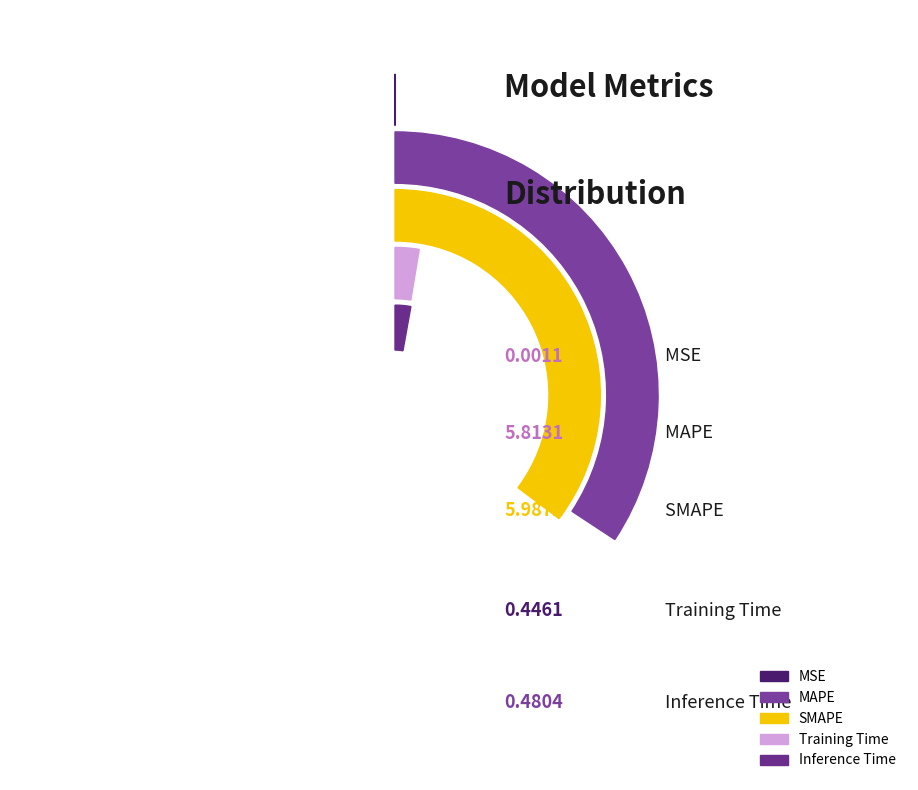

What is the change in value from SMAPE to Inference Time?

-5.5